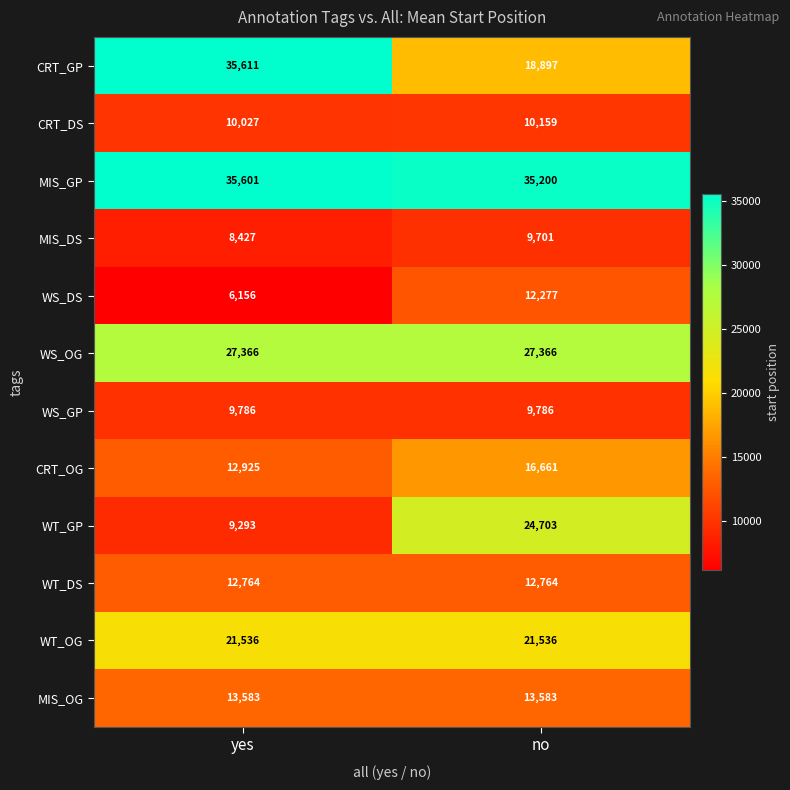

What is the maximum value shown in the chart?

35611